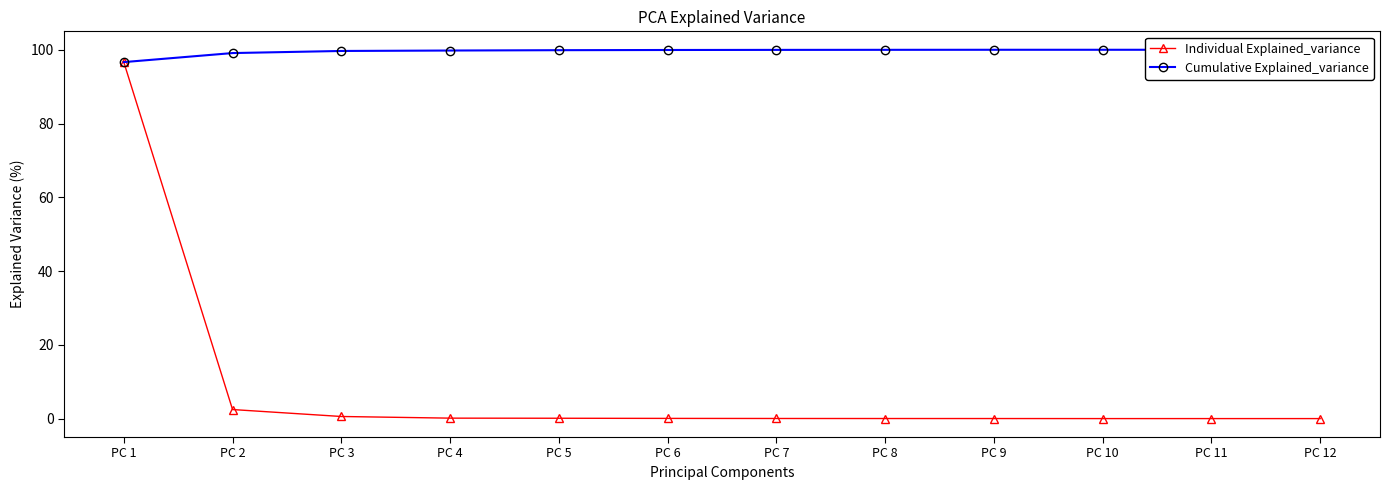

Is the value of Cumulative Explained_variance at PC 8 greater than the value of Individual Explained_variance at PC 2?

Yes